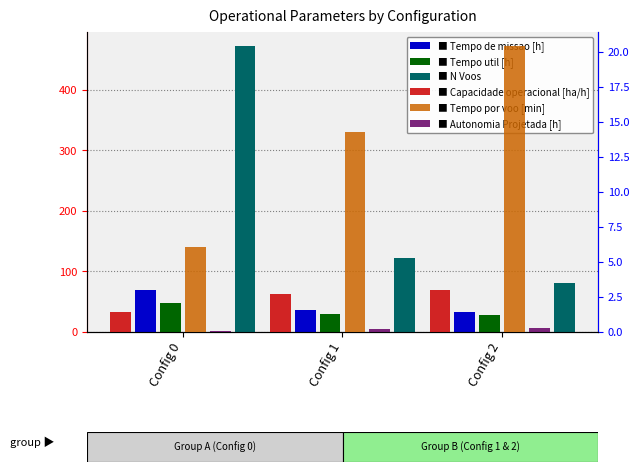

Which series changed the most between Config 0 and Config 1?

N Voos